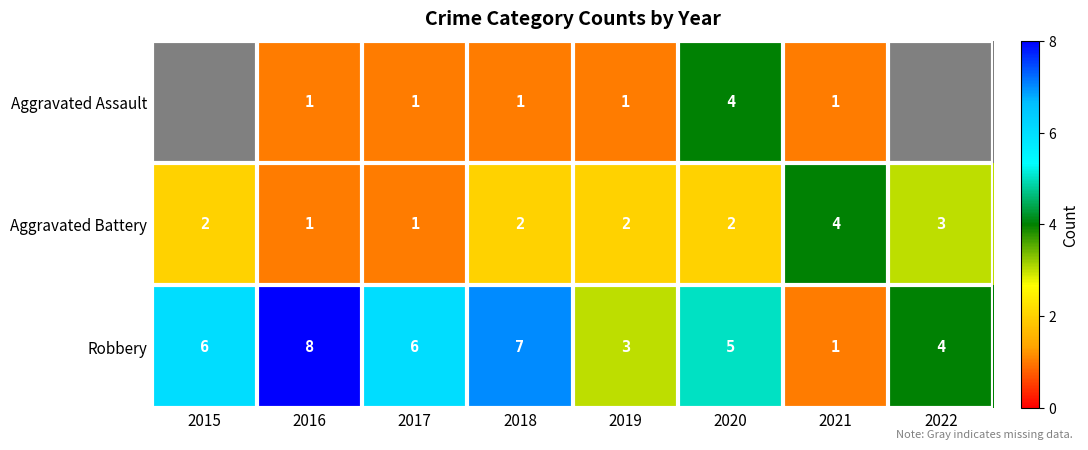

Is it true that Robbery equals 3 at 2019?

True